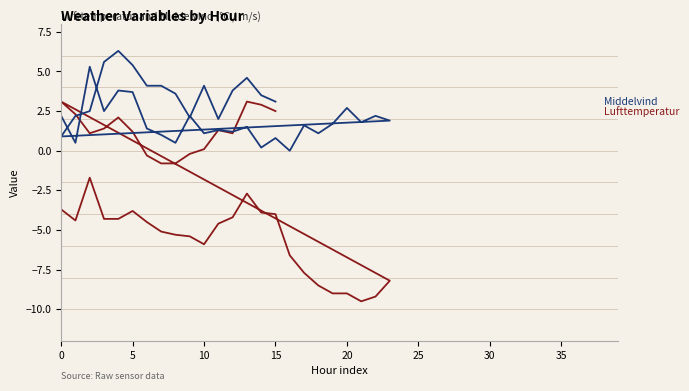

At 0, list the series in order from largest to smallest.

Middelvind, Lufttemperatur